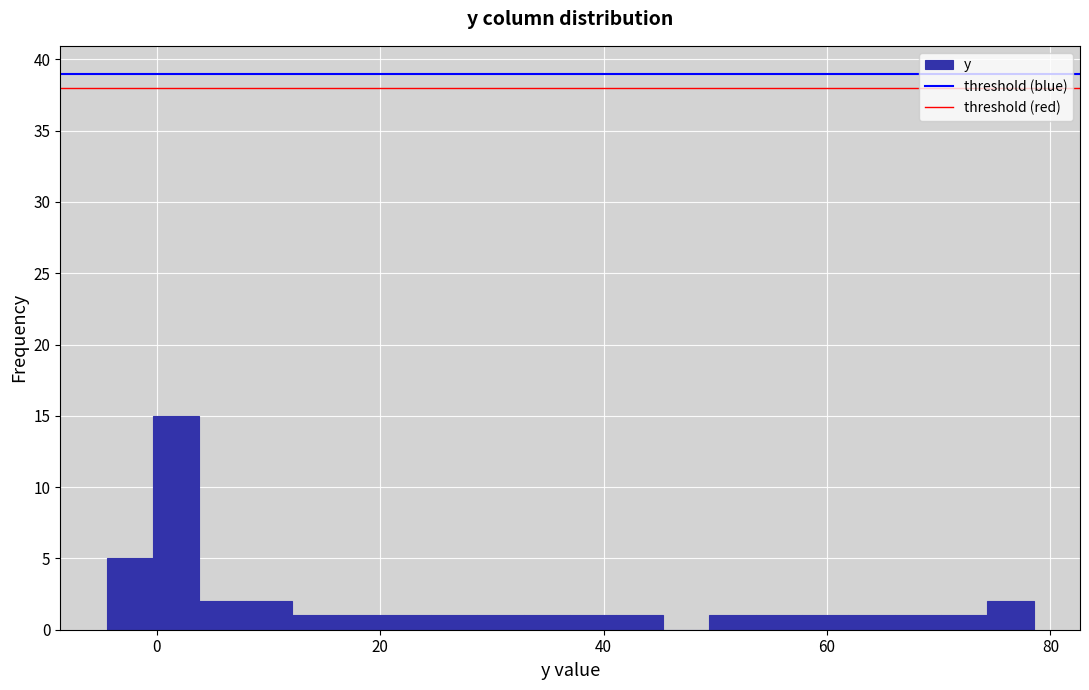

Read against the x-axis, roughly where is the centre of the tallest bar?

2